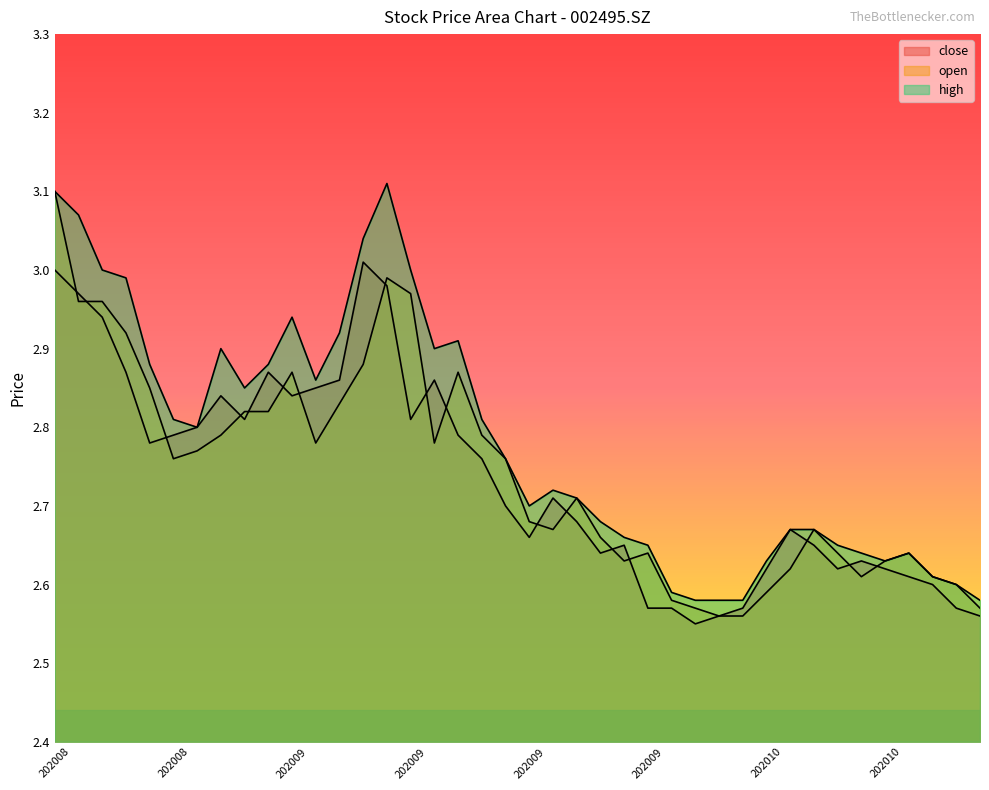

What is the value of the open point at the 25th from the left?

2.6